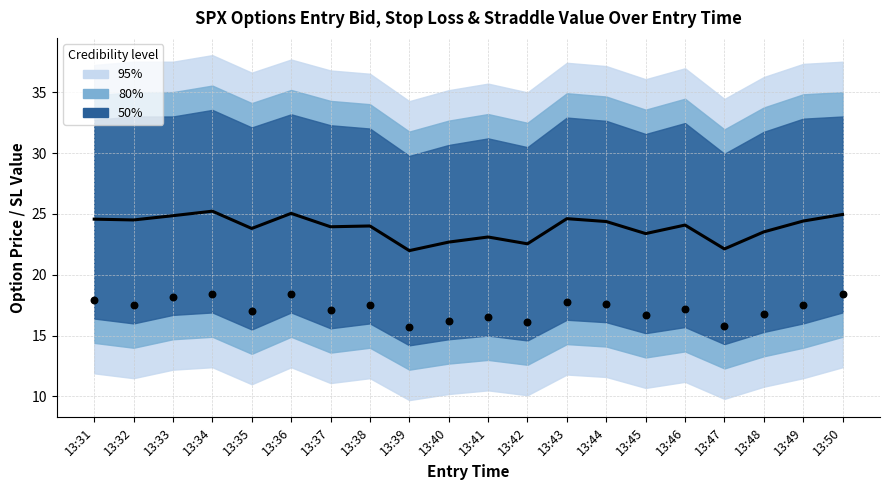

At which category is the sum across all series the highest?

13:34